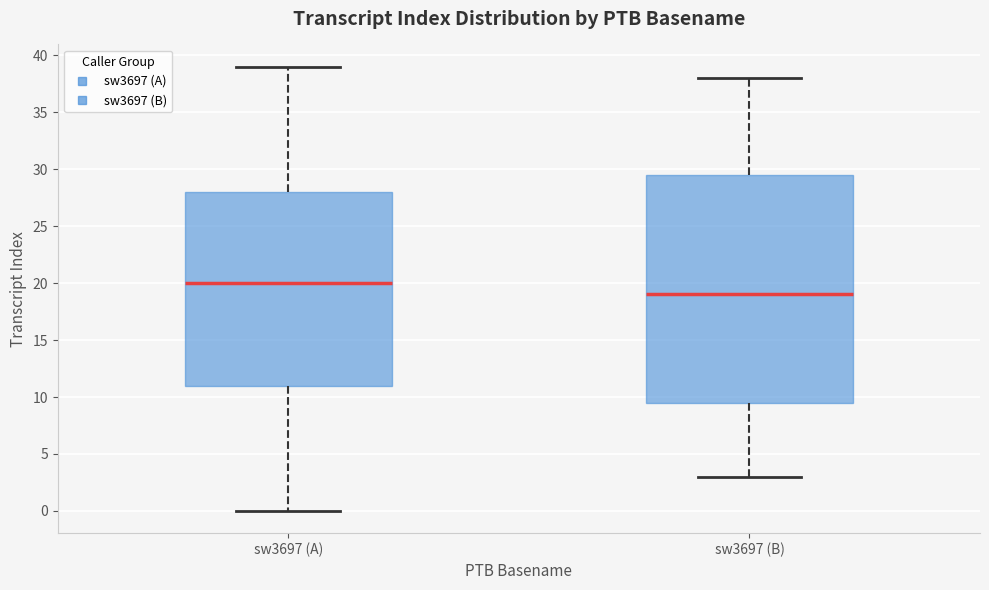

Where does the upper whisker of the box for sw3697 (B) end on the y-axis? The values are not printed on the chart, so give them approximately, as read against the axis.

38.0